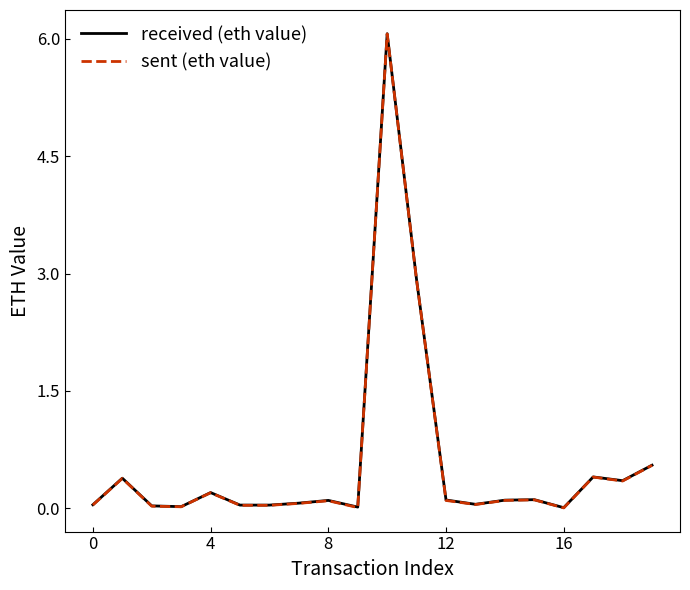

How many distinct data groups are displayed?

2